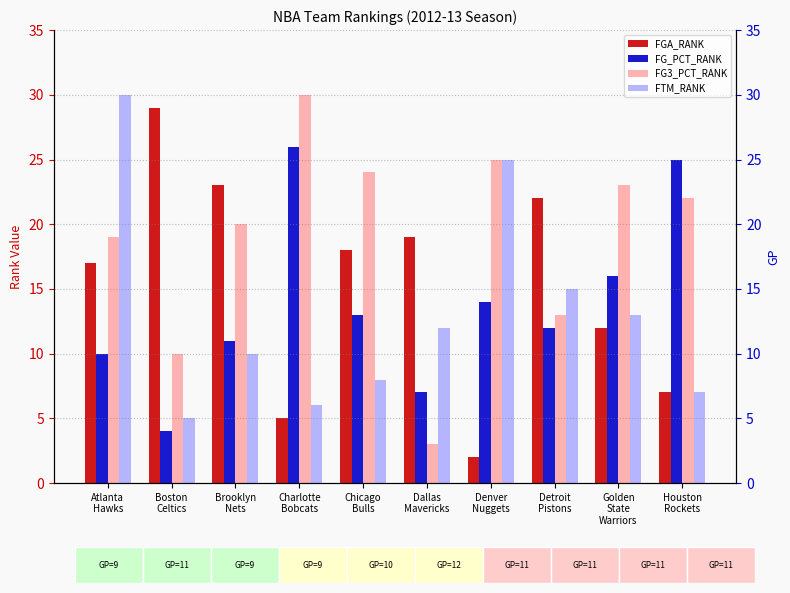

How many groups of bars are there?

10